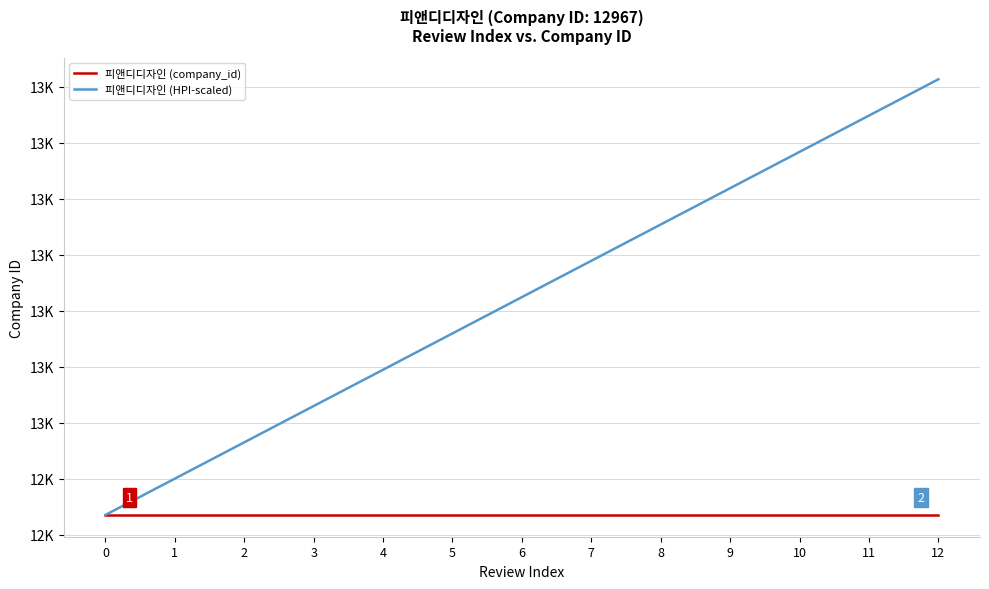

True or false: 피앤디디자인 (company_id) and 피앤디디자인 (HPI-scaled) intersect in this chart.

False